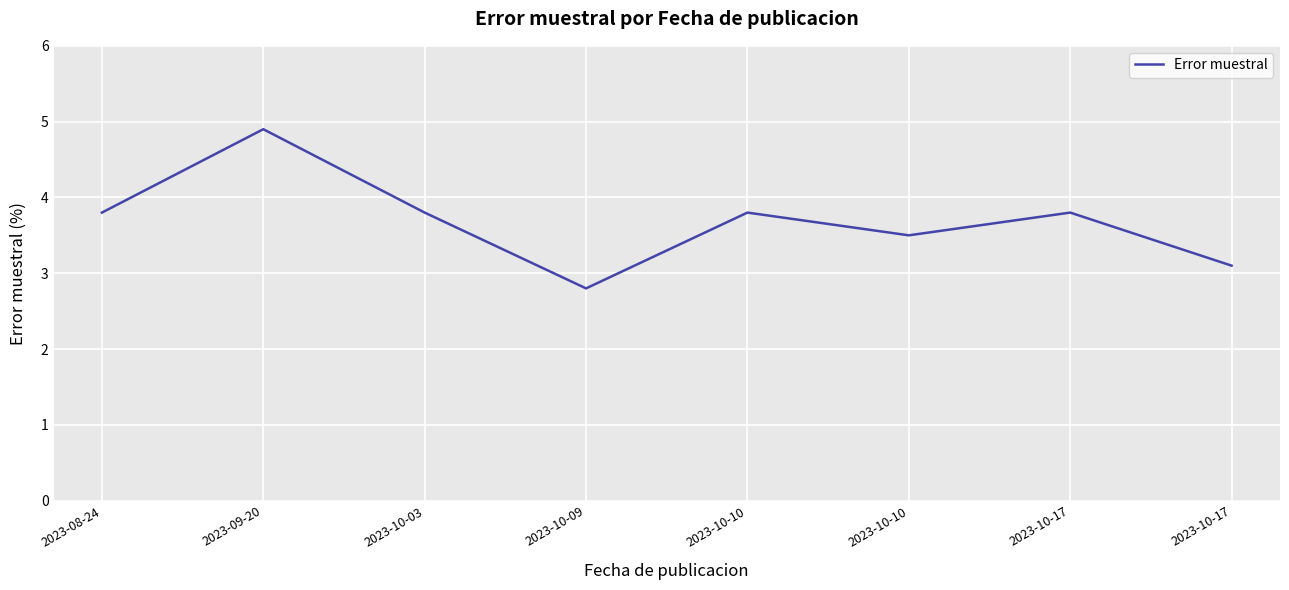

True or false: the data shows 4.9 at 2023-09-20.

True